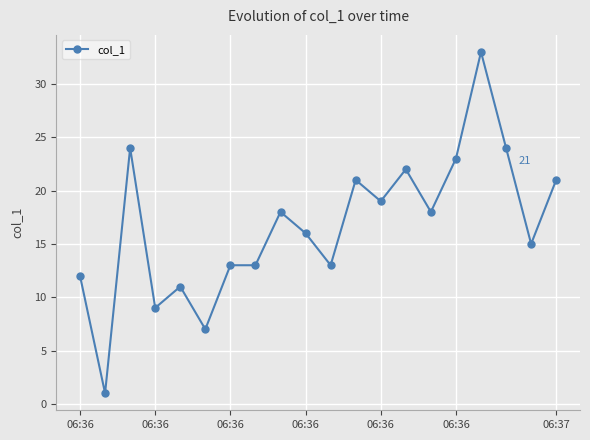

Reading left to right, extract all data points from this chart.

12	1	24	9	11	7	13	13	18	16	13	21	19	22	18	23	33	24	15	21